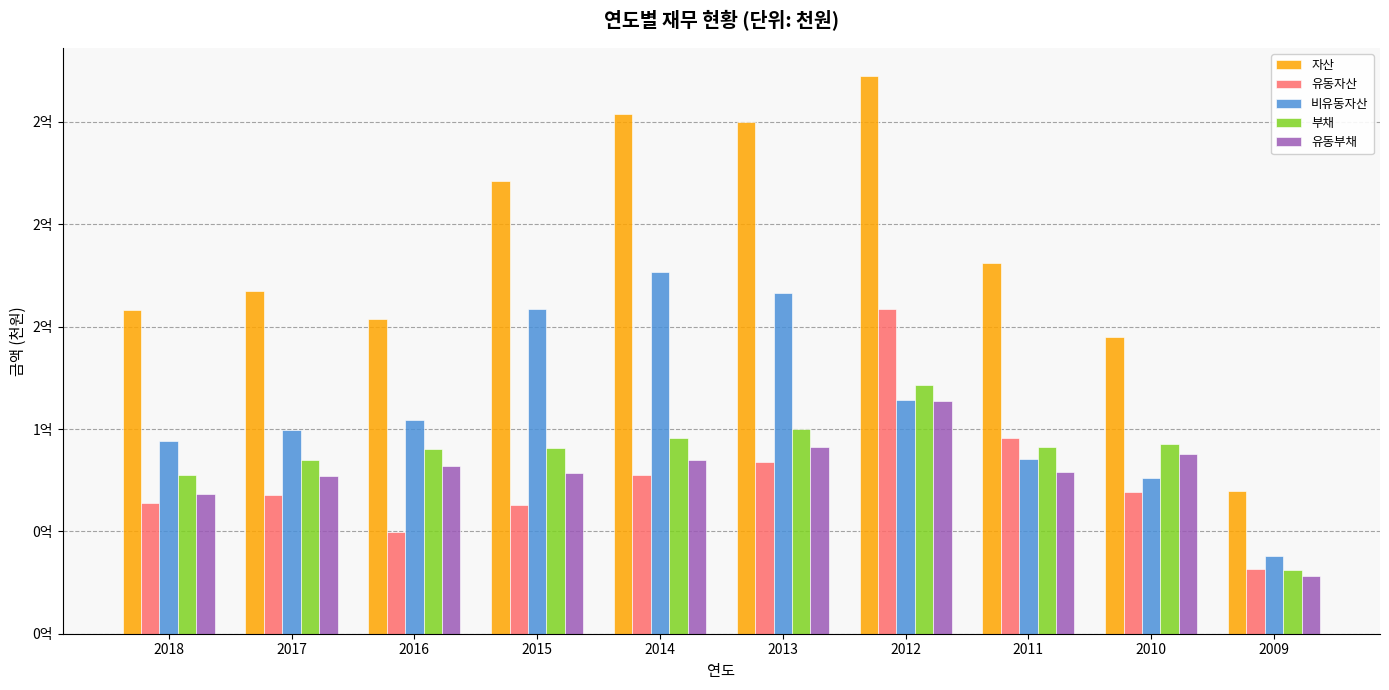

Between 2017 and 2014, which series saw the biggest shift?

자산